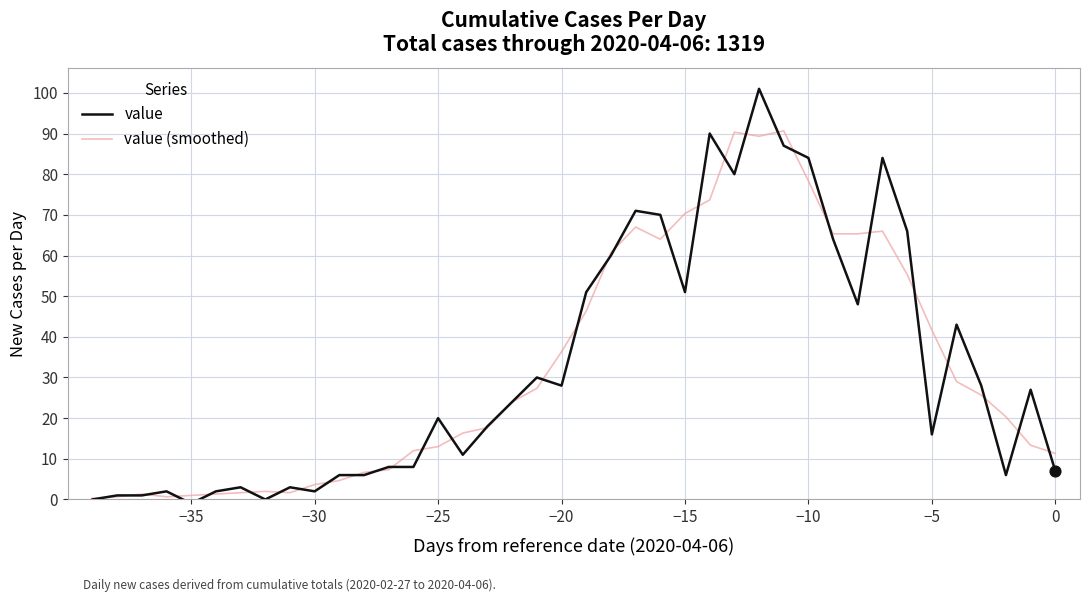

What is the highest value of the value (smoothed) series?

90.7